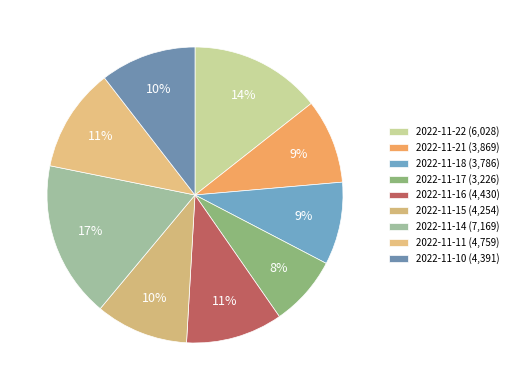

What portion of the pie excludes 2022-11-22?

85.6%